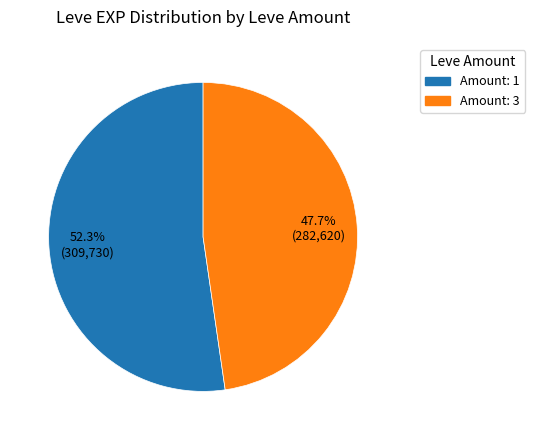

Is there any slice that represents more than half of the pie?

Yes